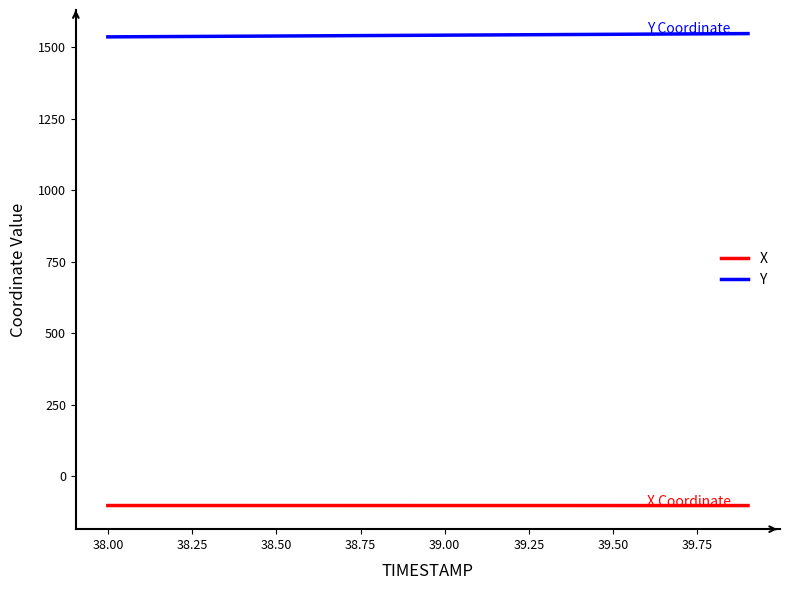

What is the smallest value displayed?

-102.8